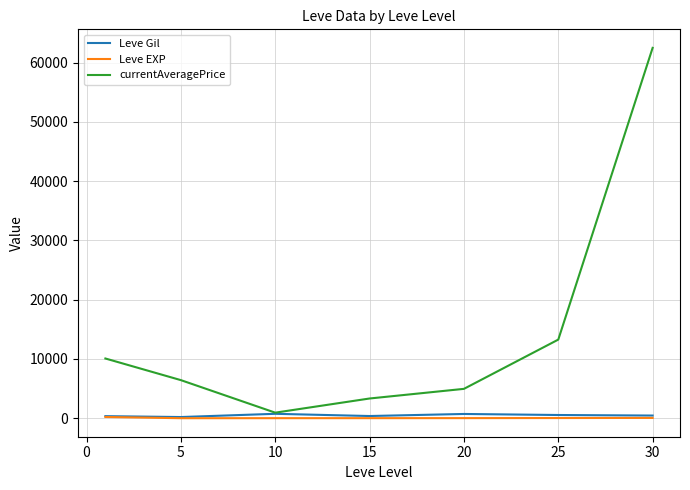

How many lines are shown in the chart?

3